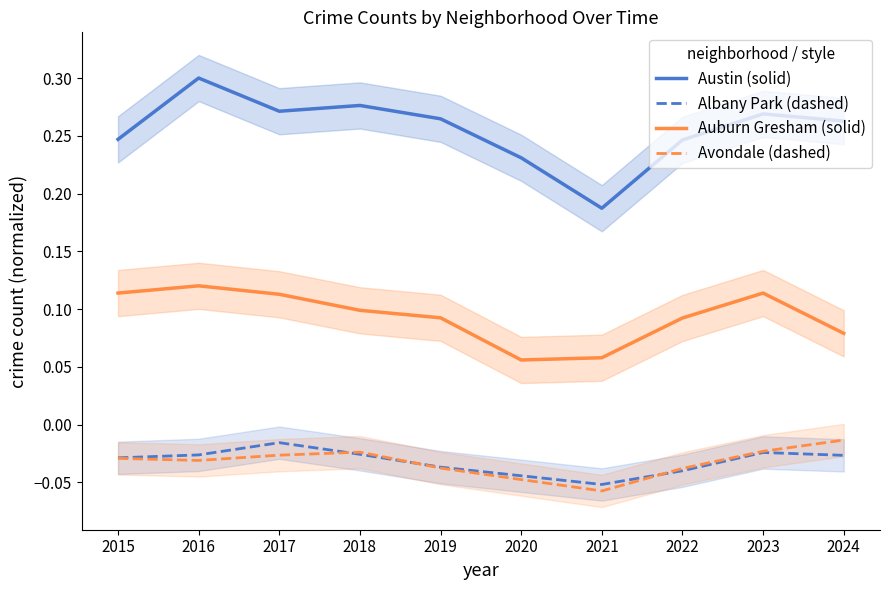

What are all the series names shown in the legend?

Austin (solid), Albany Park (dashed), Auburn Gresham (solid), Avondale (dashed)